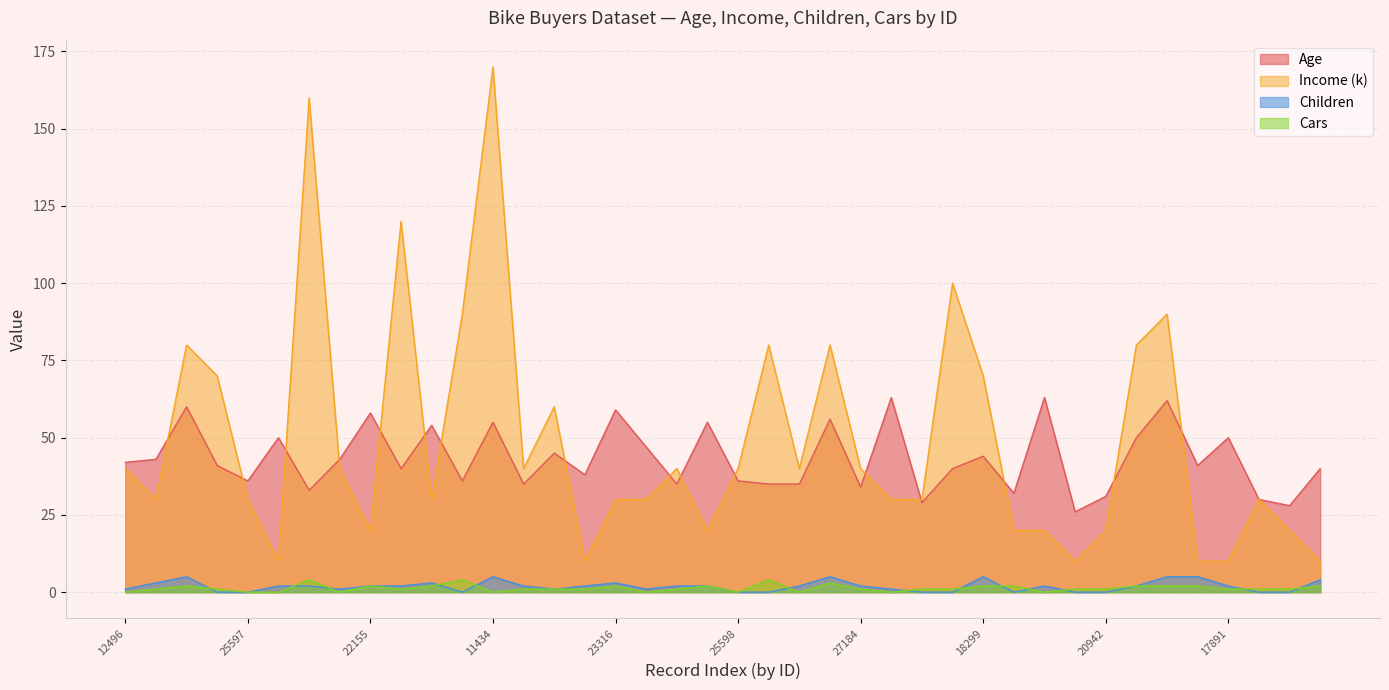

Rank the categories by Children value from highest to lowest.

14177, 11434, 26412, 18299, 12291, 28380, 16259, 24107, 22173, 23316, 13507, 27974, 22155, 19280, 25323, 20870, 27183, 25940, 19193, 27184, 19273, 18484, 17891, 12496, 19364, 23542, 12610, 12590, 24381, 25597, 12697, 25598, 21564, 17841, 18283, 16466, 22400, 20942, 27832, 26863